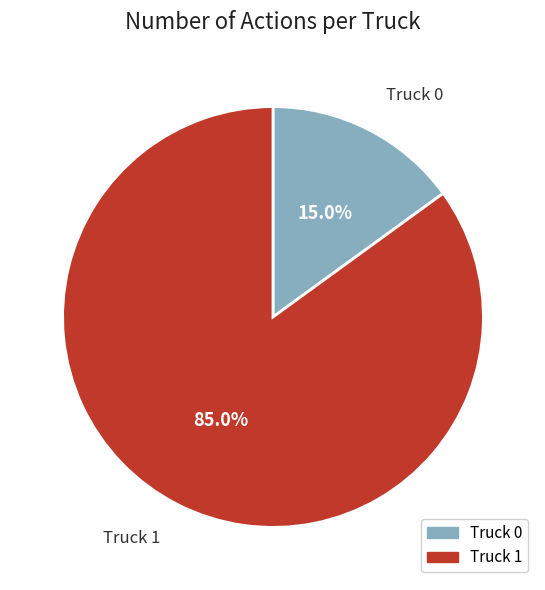

Is there a majority slice in this chart?

Yes